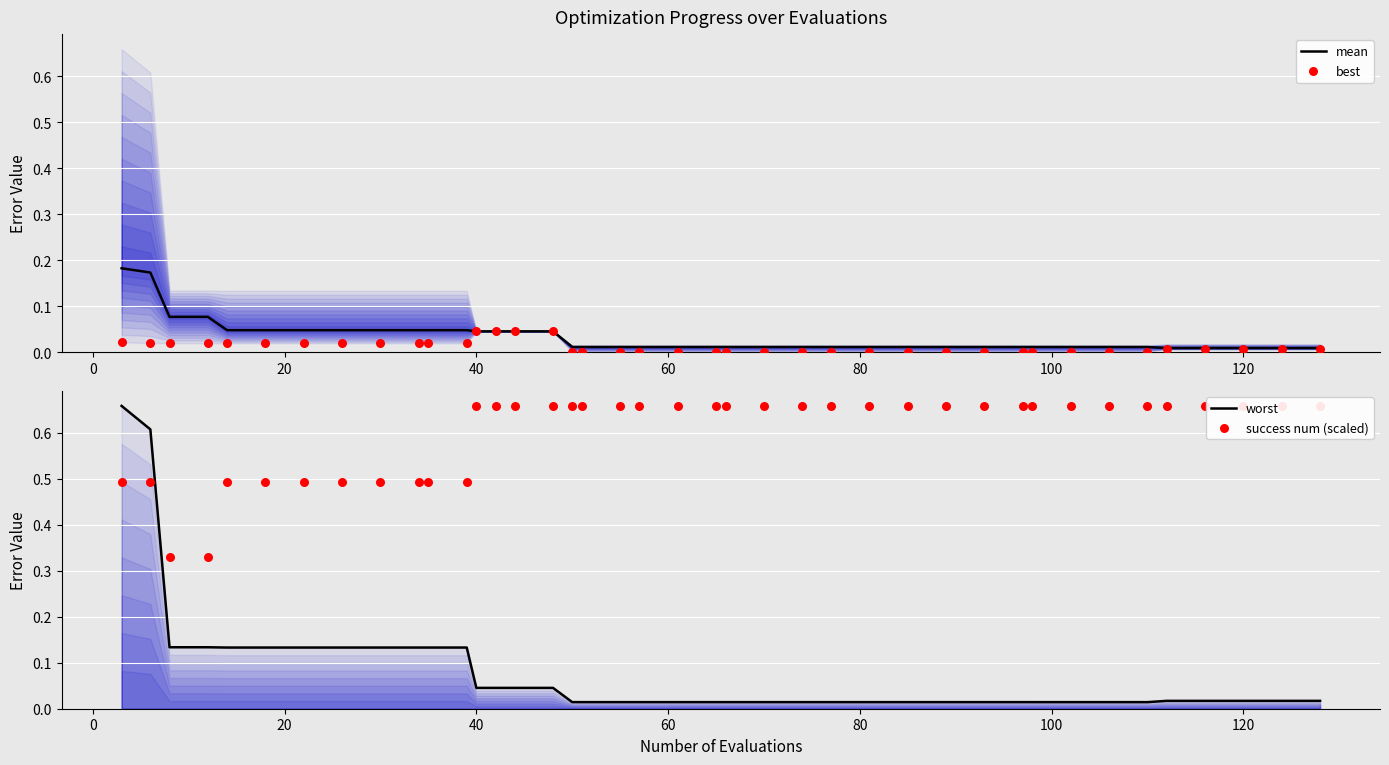

What are all the series names shown in the legend?

mean, best, worst, success num (scaled)